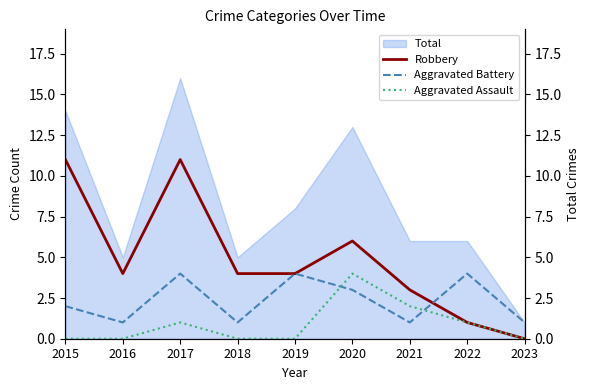

The value of Robbery at 2021 is 1. True or false?

False